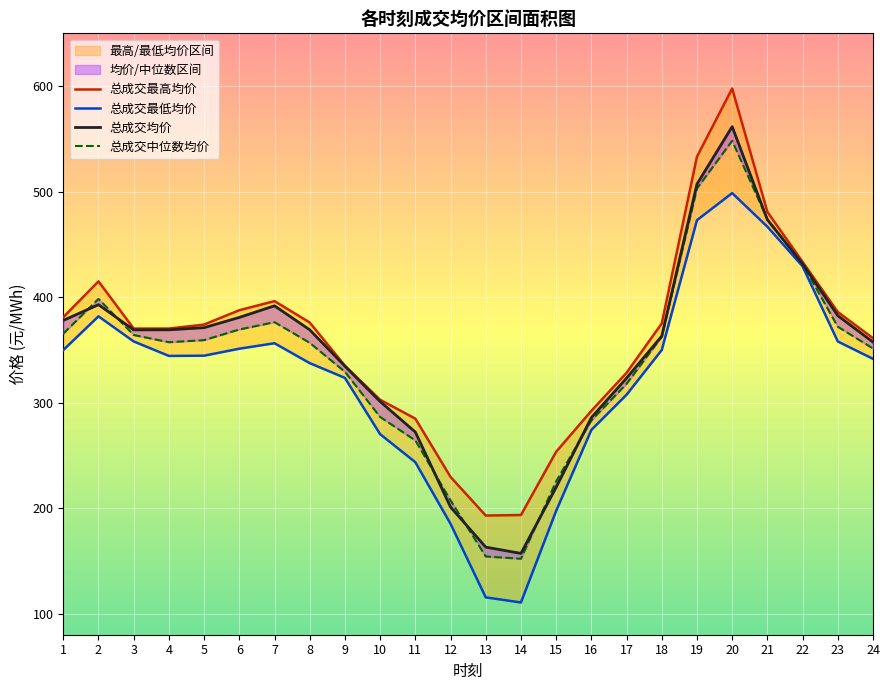

True or false: 总成交均价 and 总成交最高均价 cross at least once.

False